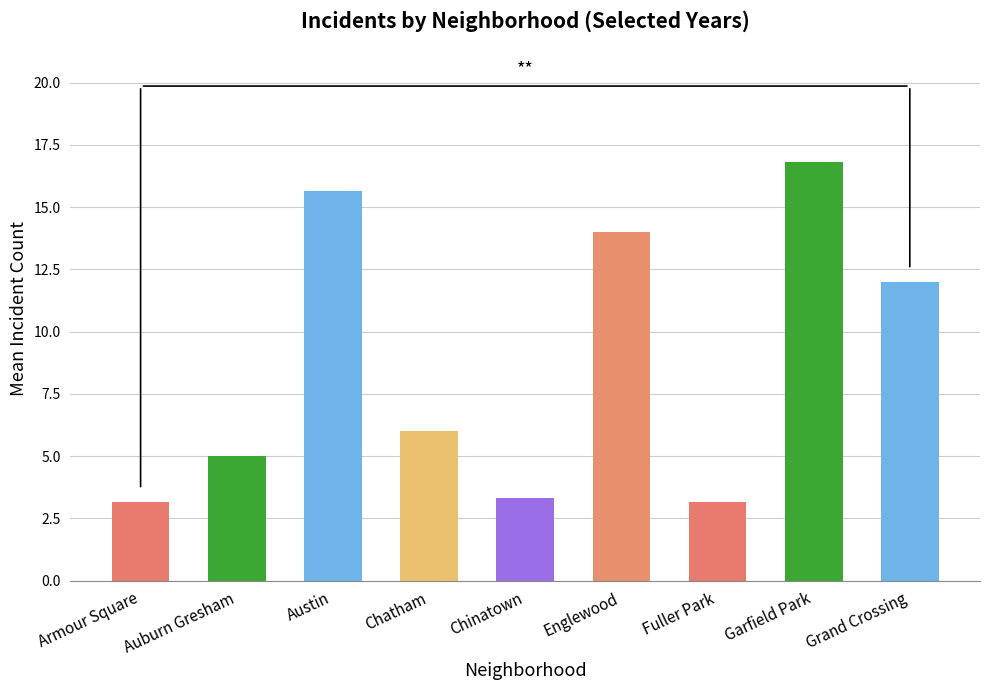

What is the maximum value shown in the chart?

16.8